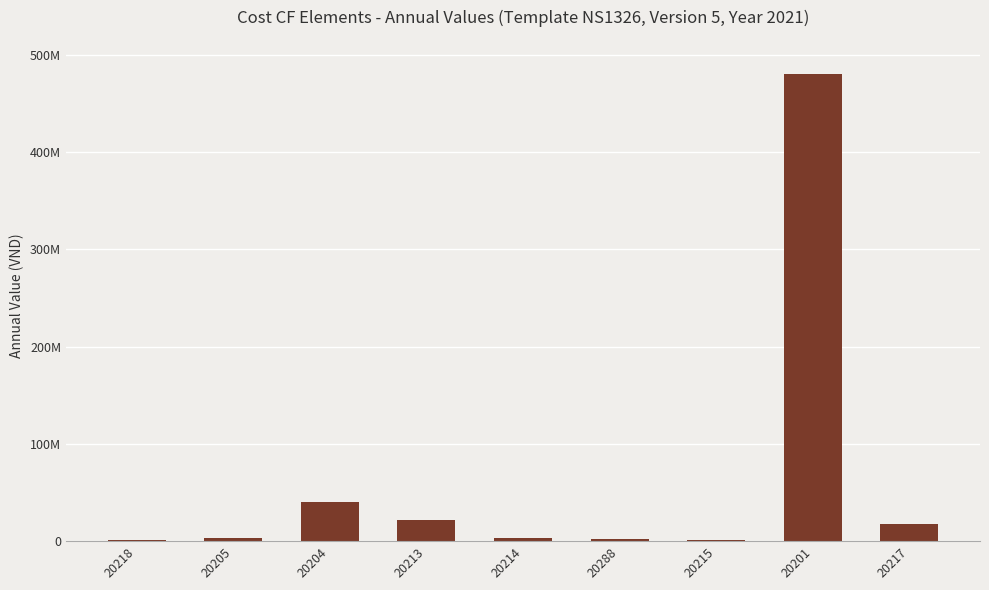

What is the minimum value shown in the chart?

1222800